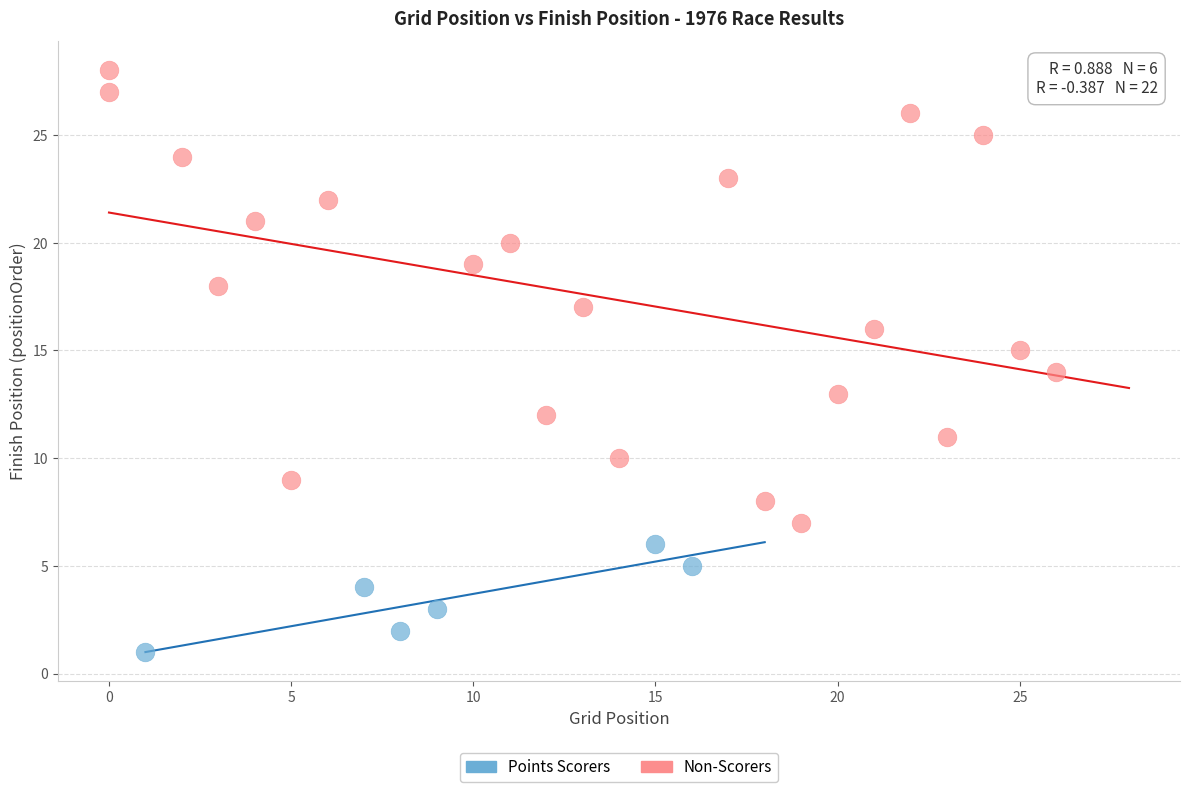

Which series has the largest Y range (max minus min)?

Non-Scorers